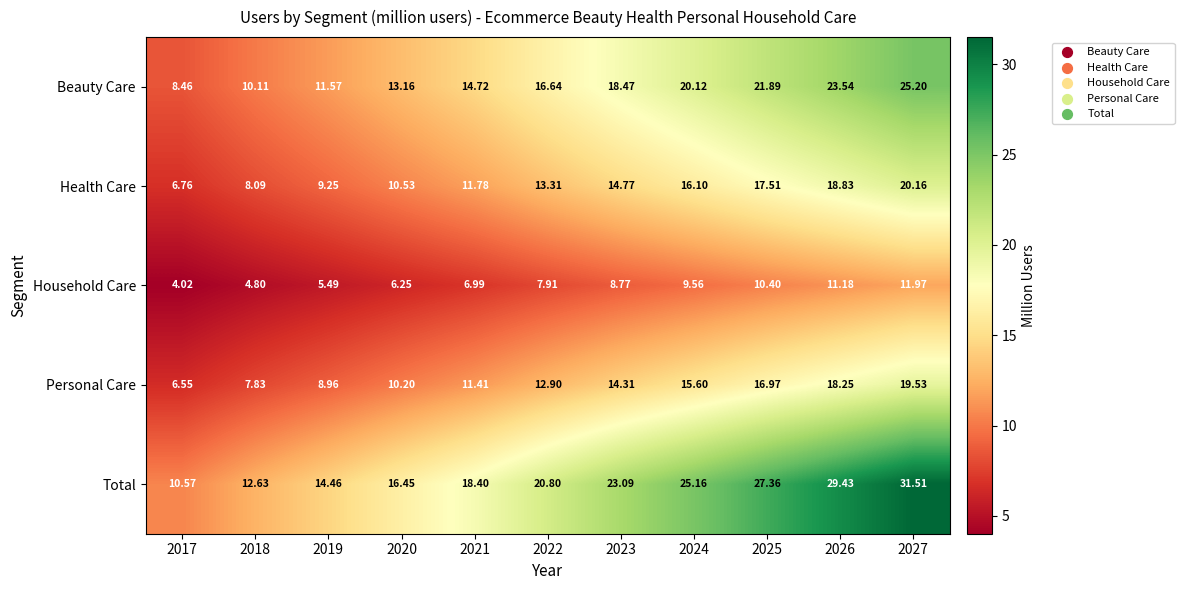

Which series has the largest total across all categories?

Total